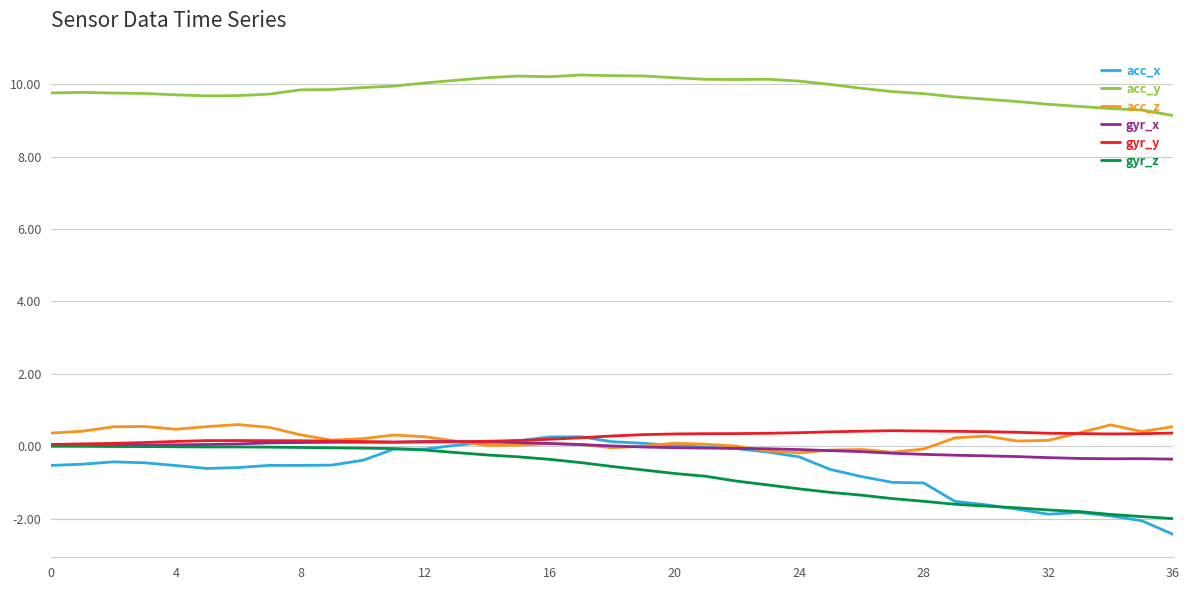

True or false: acc_y and gyr_x intersect in this chart.

False